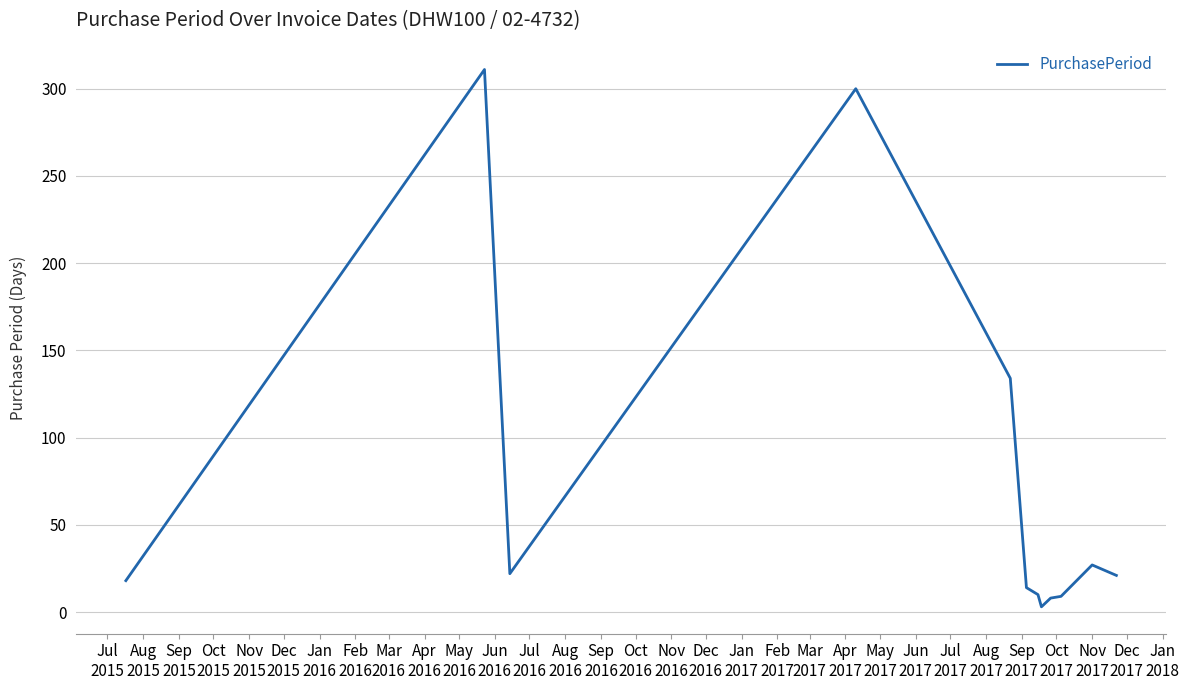

How many lines are shown in the chart?

1